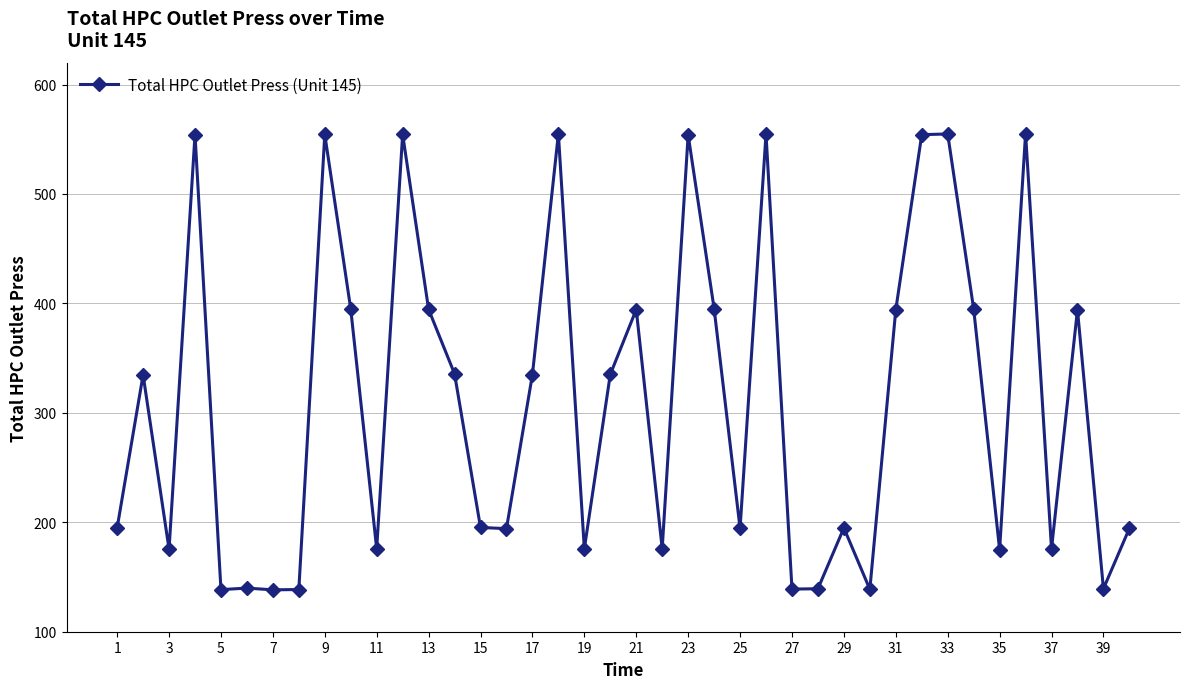

What is the difference between the second highest and second lowest values?

416.5